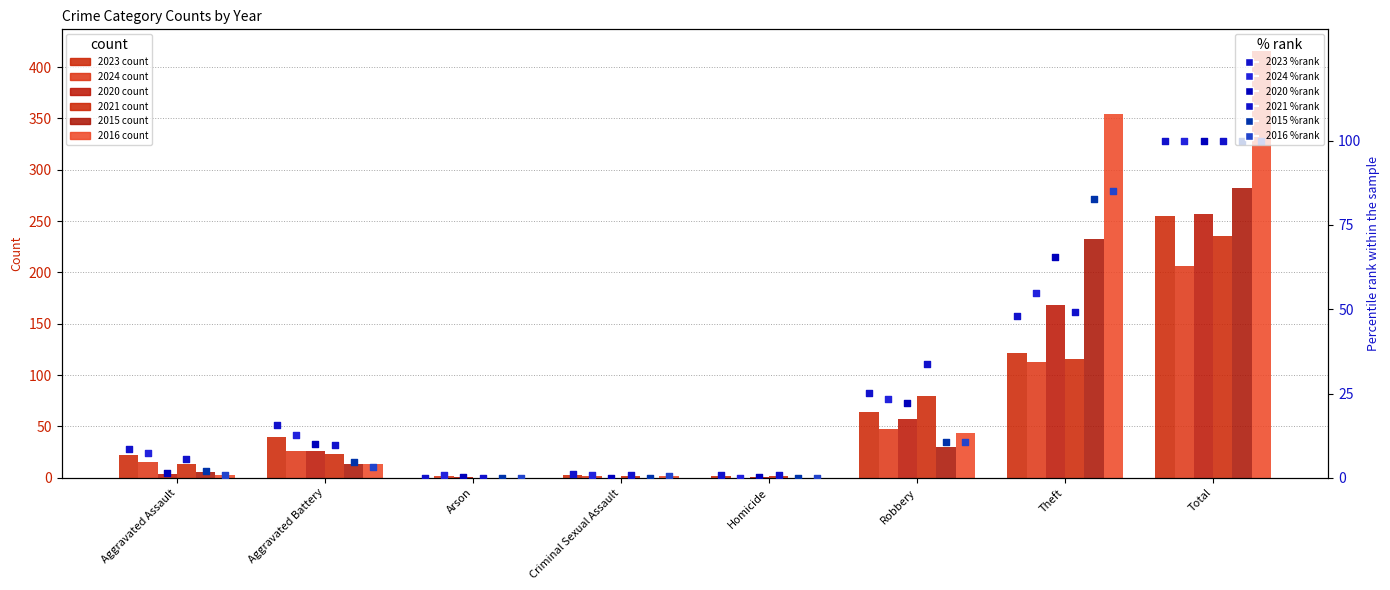

Which series contains the lowest Y value?

2023 %rank